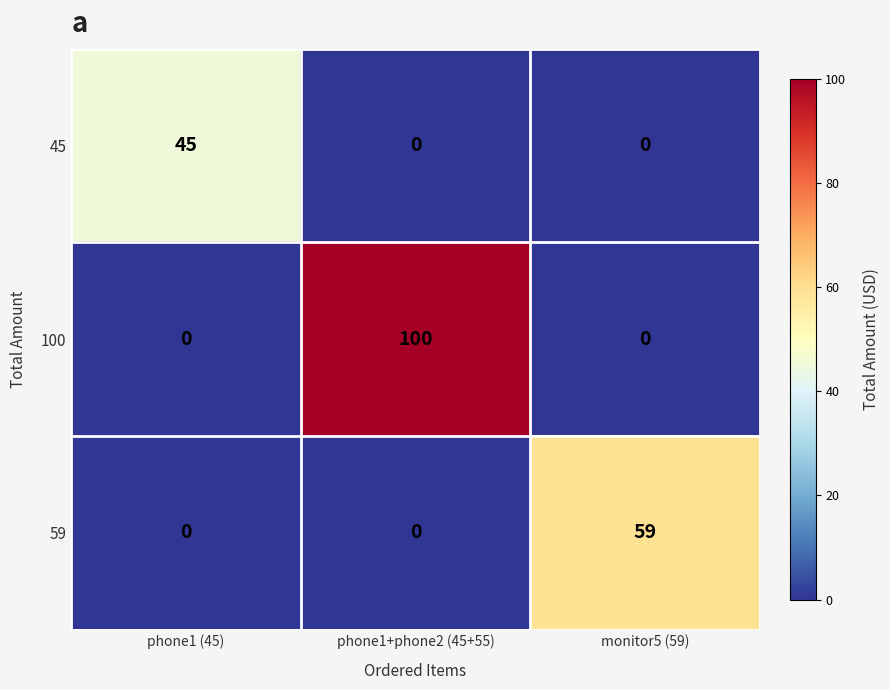

Rank the series by their maximum value, from lowest to highest.

45, 59, 100